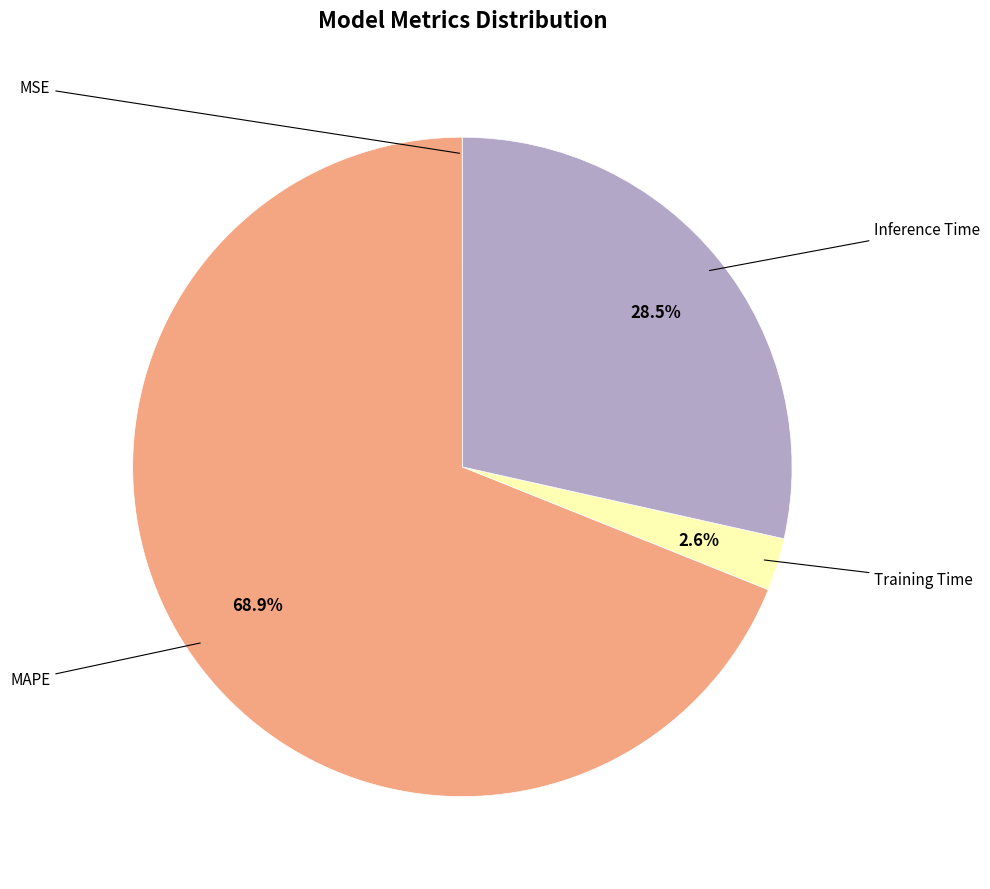

Does any single category account for the majority?

Yes